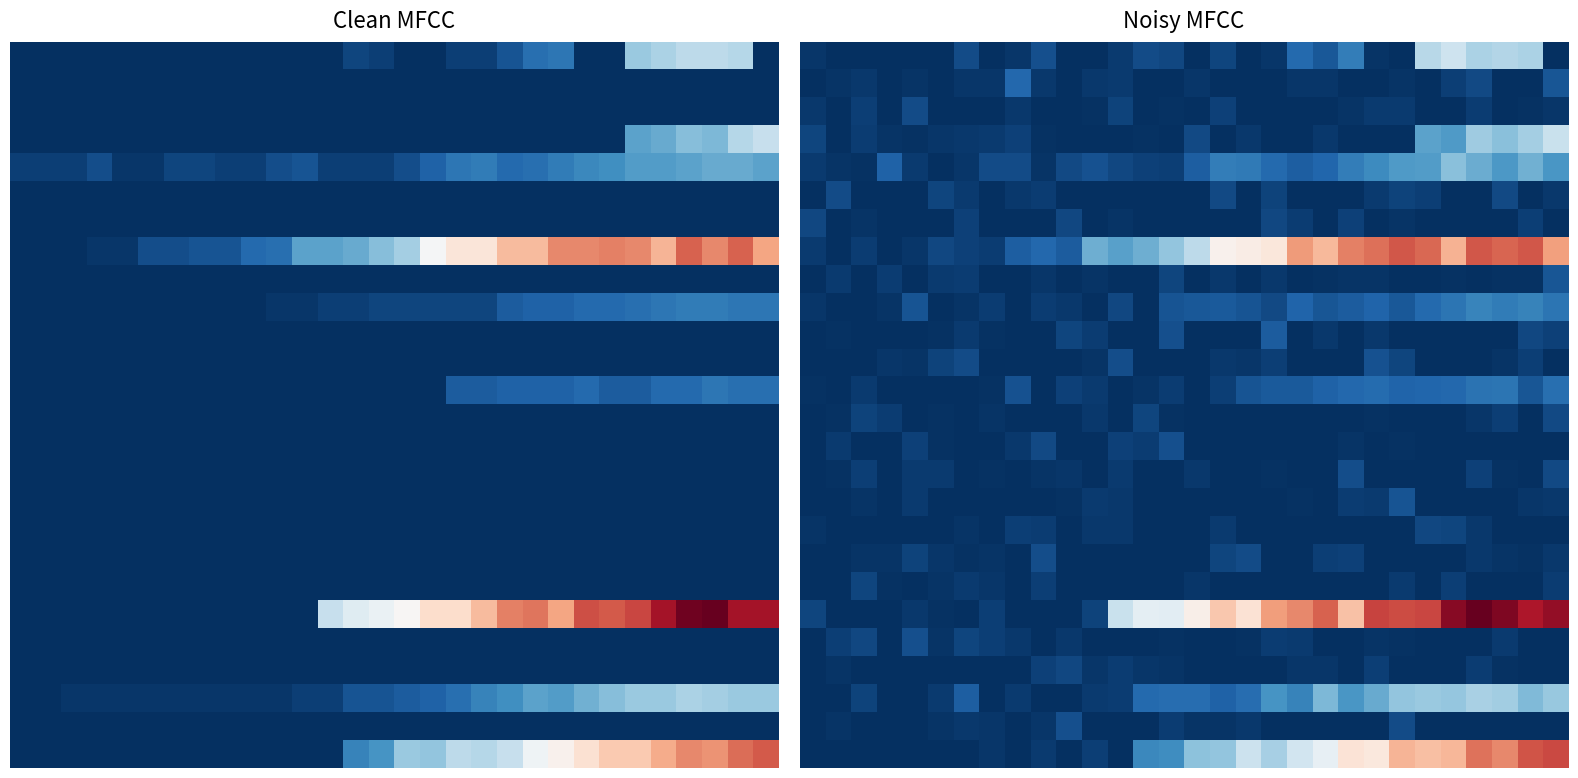

Count the number of data series in this chart.

26